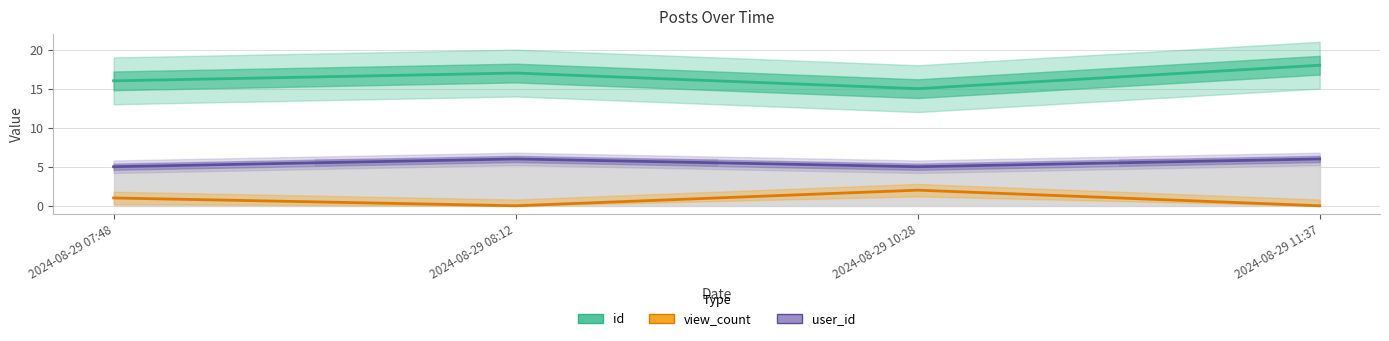

True or false: view_count and id intersect in this chart.

False